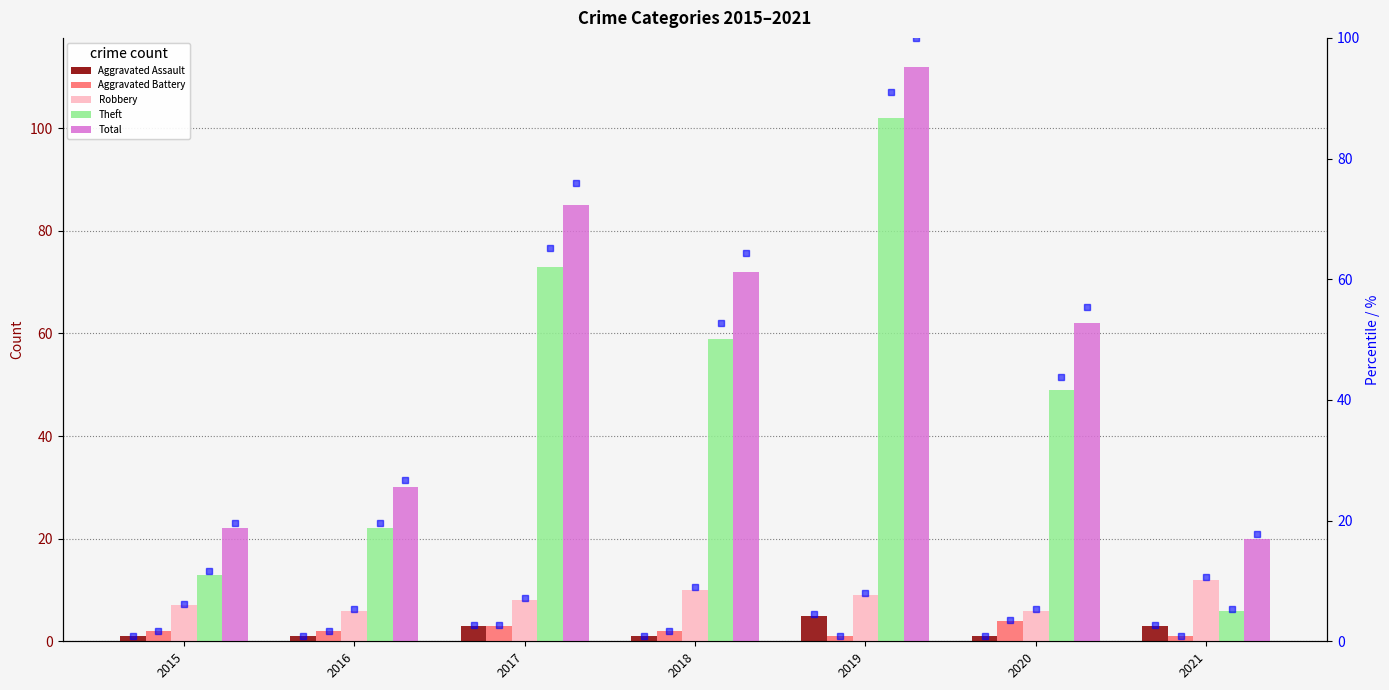

Rank the series at 2016 from lowest to highest value.

Aggravated Assault, Aggravated Battery, Robbery, Theft, Total